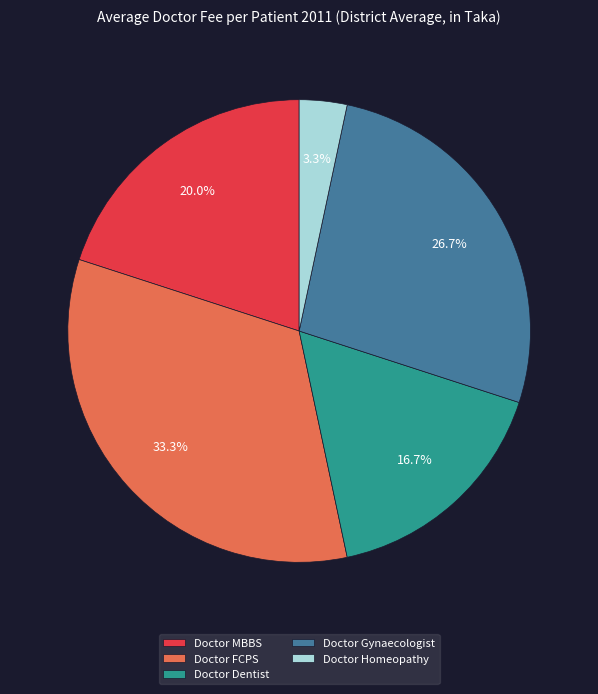

Combined, what portion of the pie is Doctor FCPS and Doctor Gynaecologist?

60.0%